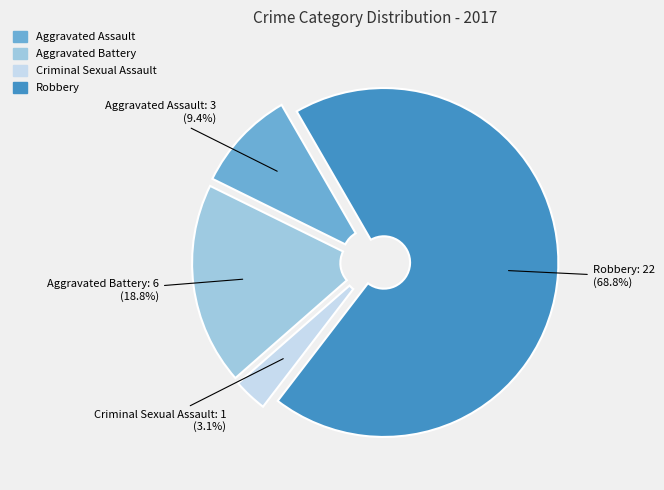

Rank the categories by value from lowest to highest.

Criminal Sexual Assault, Aggravated Assault, Aggravated Battery, Robbery